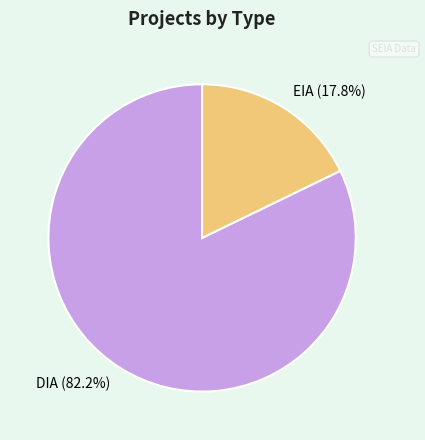

What is the majority slice?

DIA